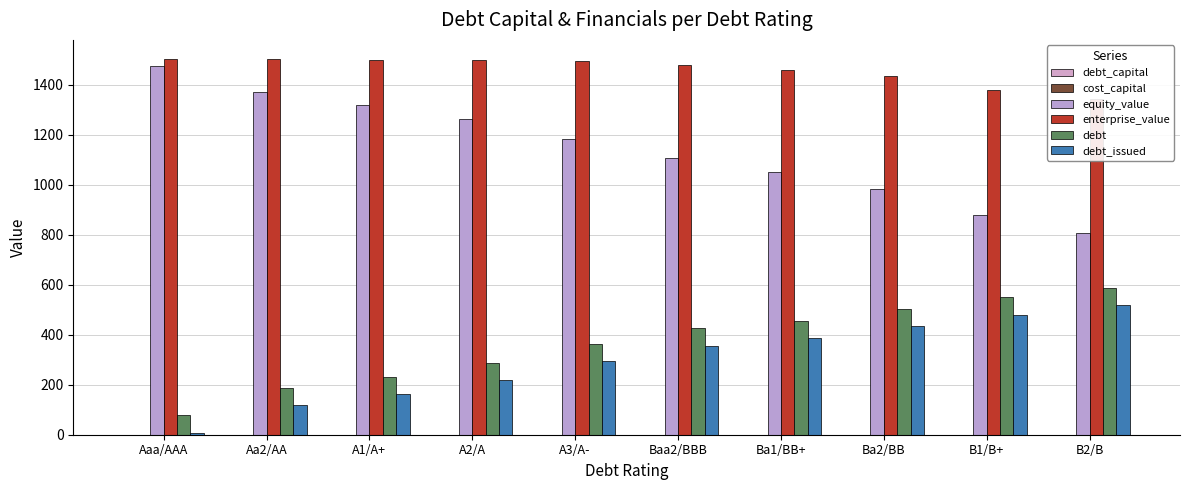

What is the sum of all debt_capital values?

2.4